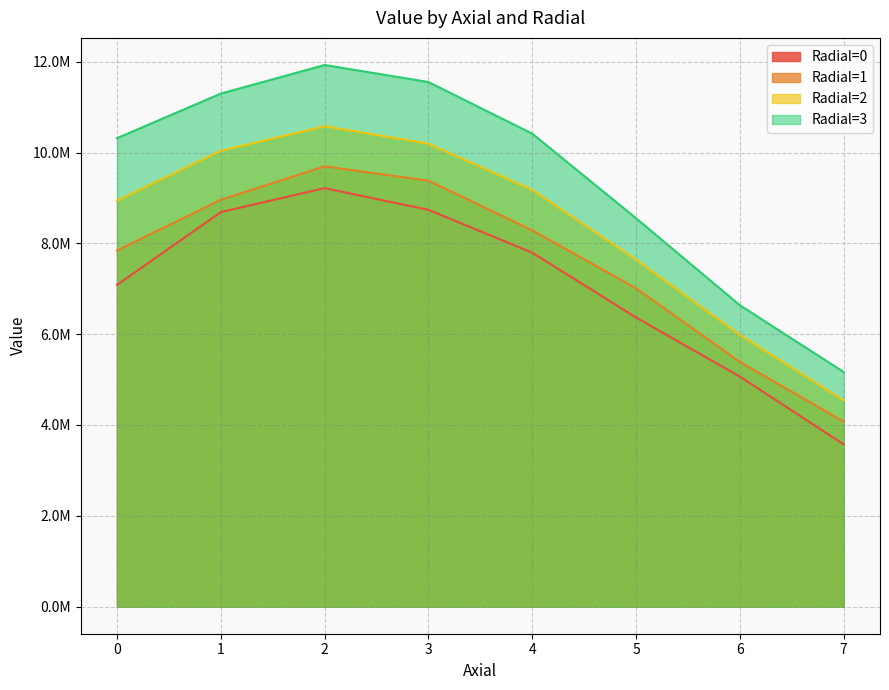

What is the difference between the highest and lowest values at 4?

2620988.7